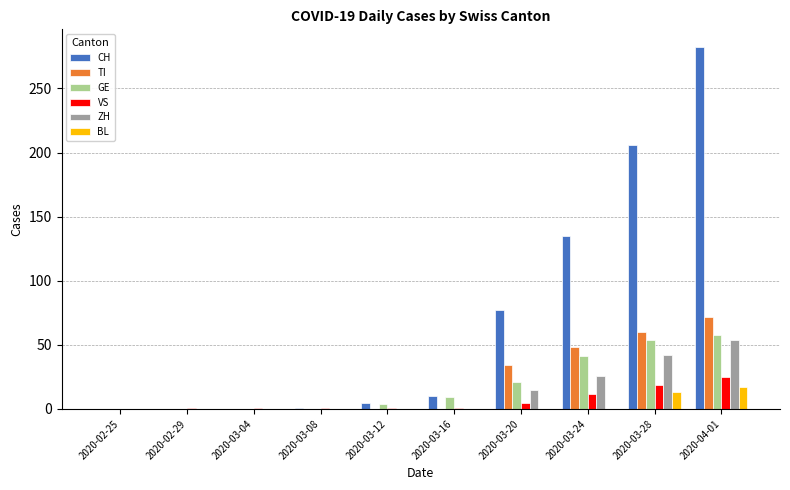

Count the number of categories in the chart.

10